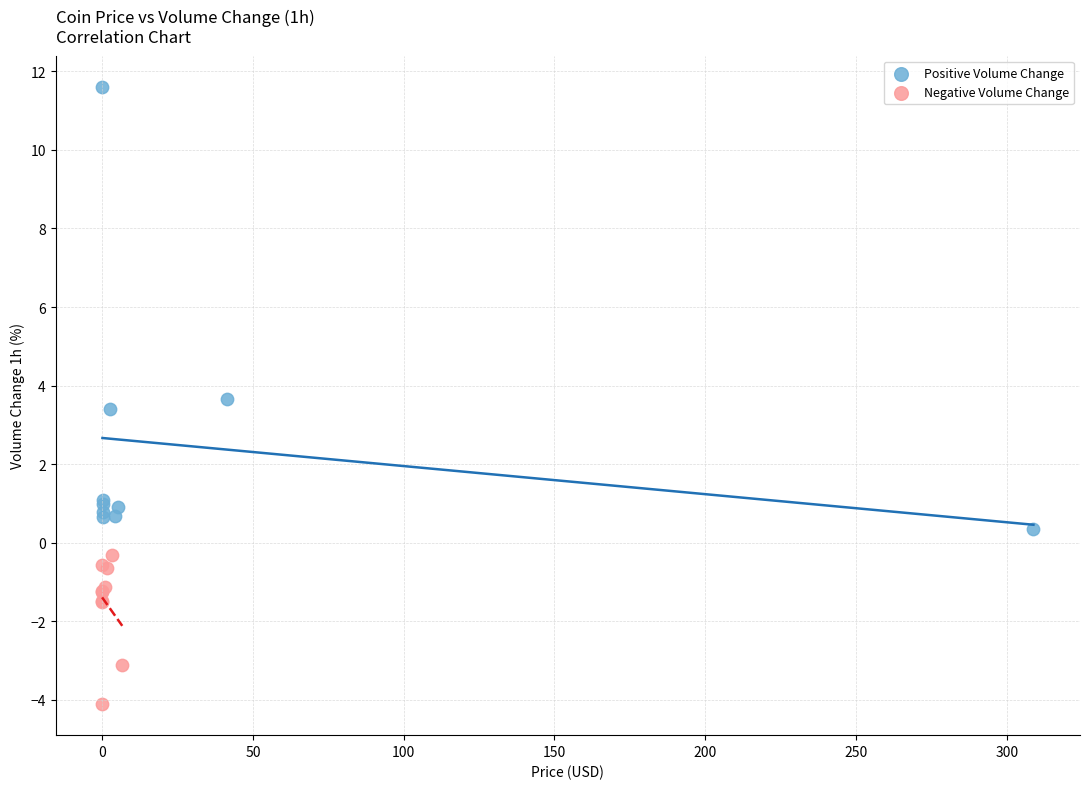

Which series contains the lowest Y value?

Negative Volume Change